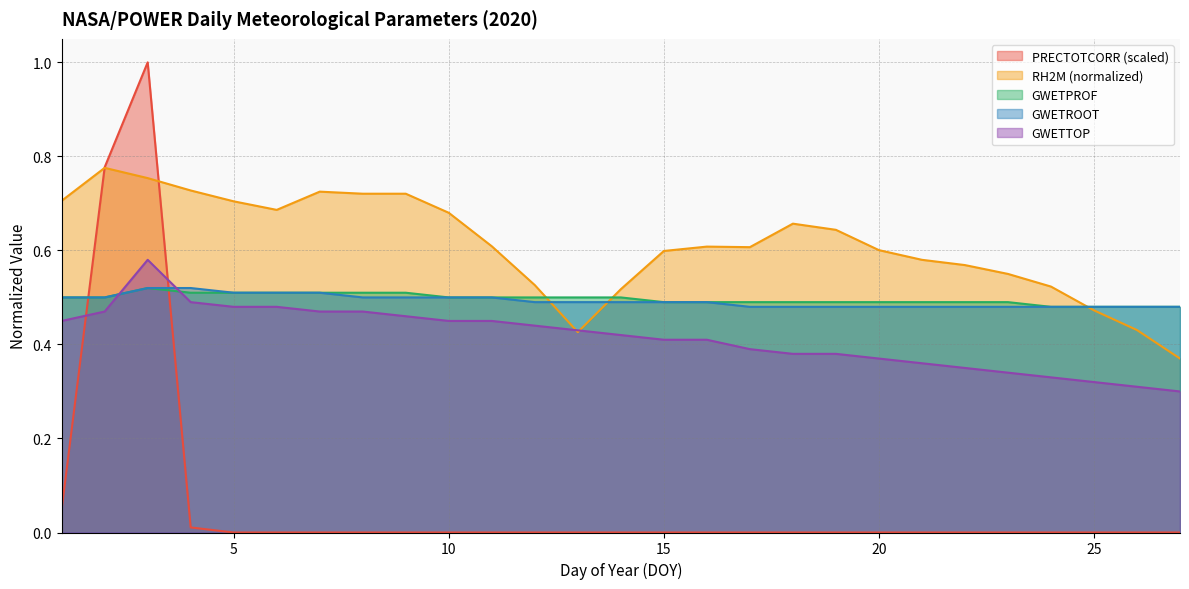

Which series ends up on top after the final intersection of PRECTOTCORR and GWETROOT?

GWETROOT